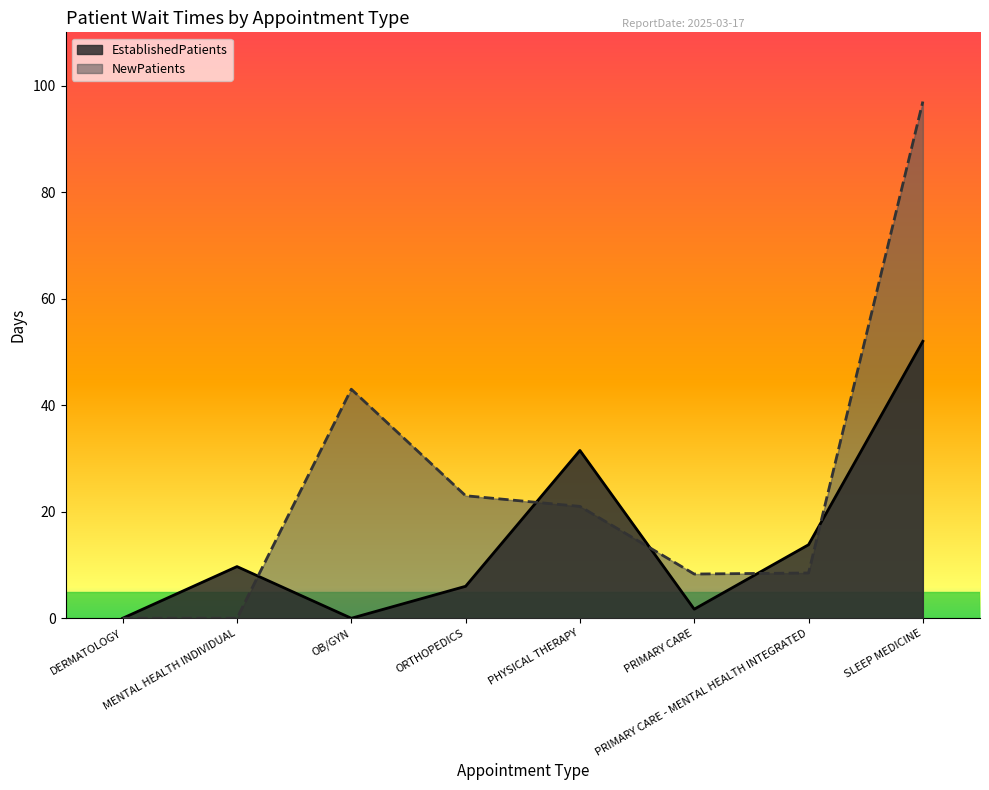

True or false: EstablishedPatients and NewPatients intersect in this chart.

True